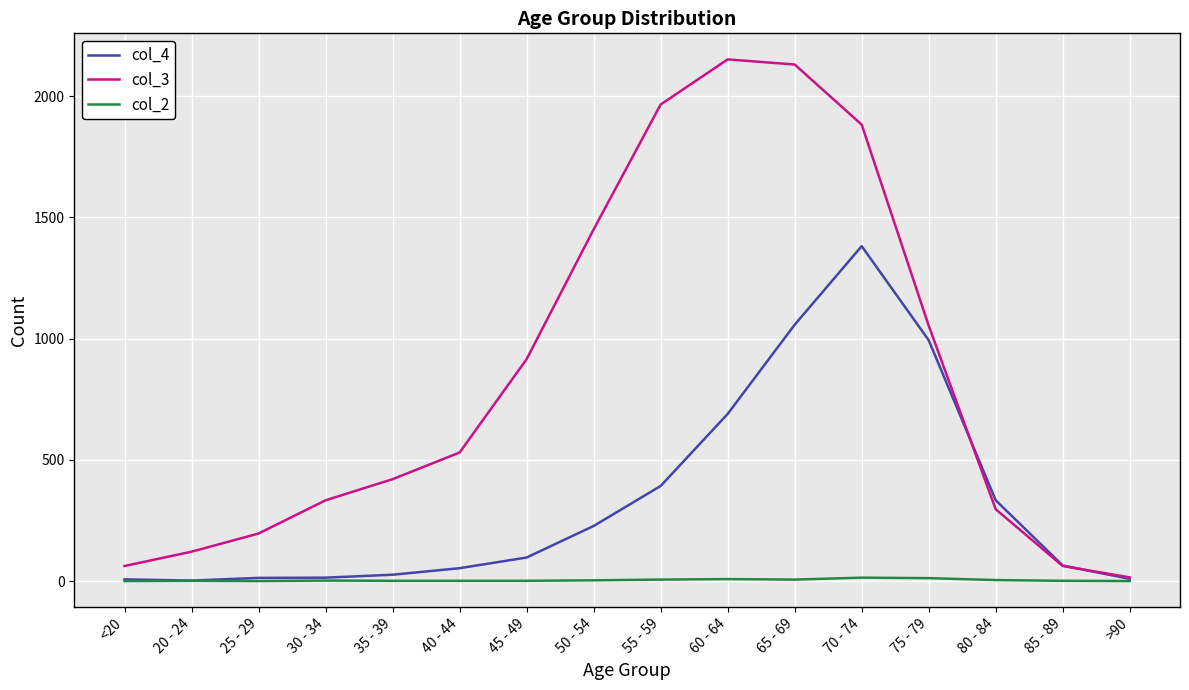

The value of col_3 at <20 is 62. True or false?

True